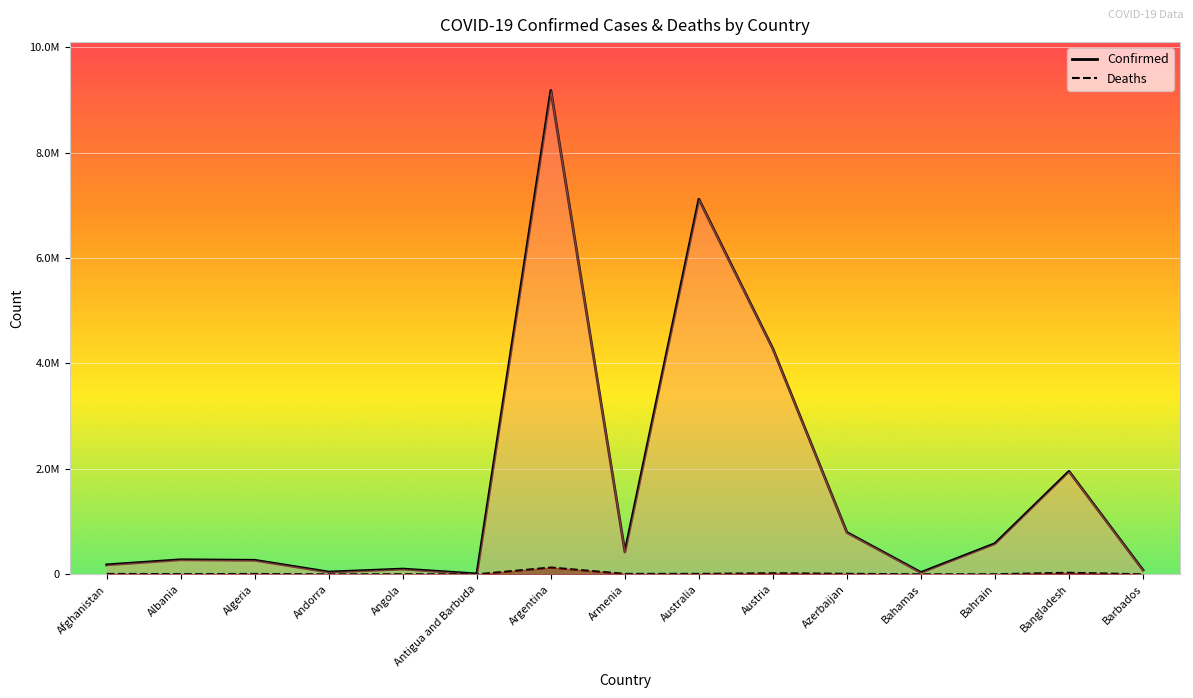

What position from the left is Barbados?

15